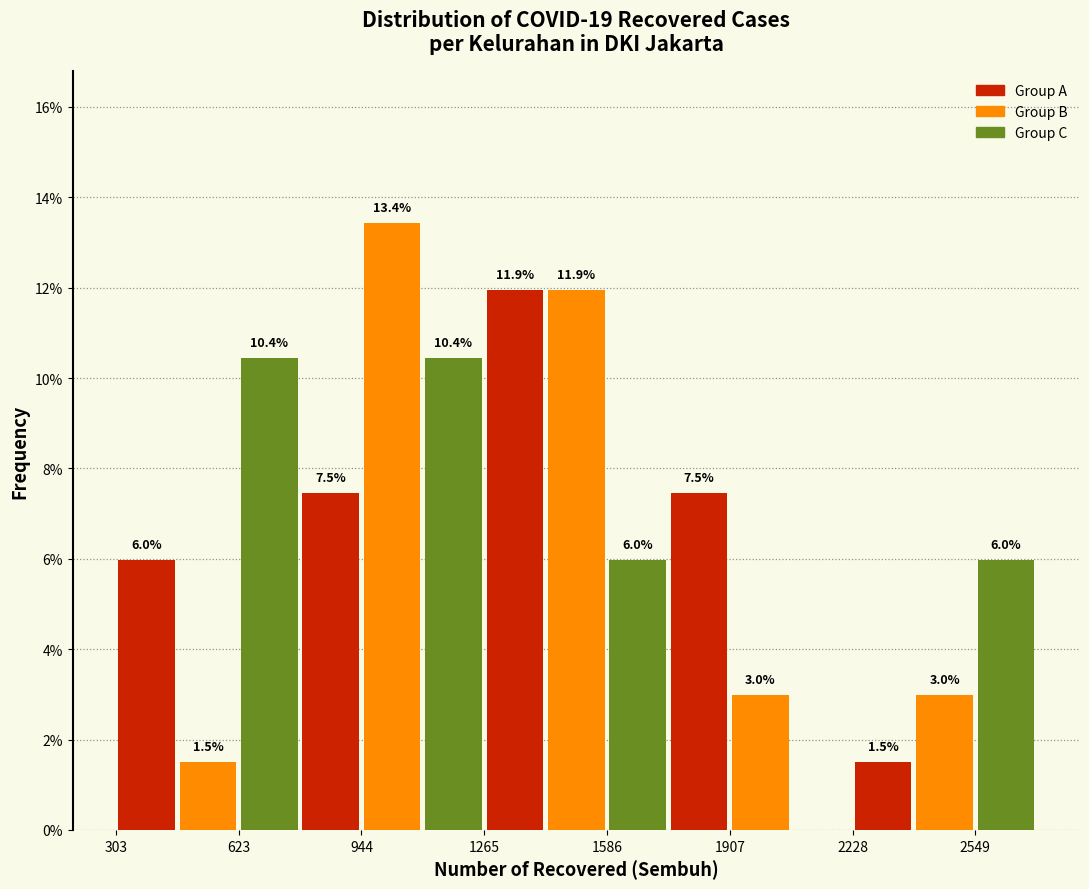

Read against the x-axis, roughly where is the centre of the tallest bar?

1050